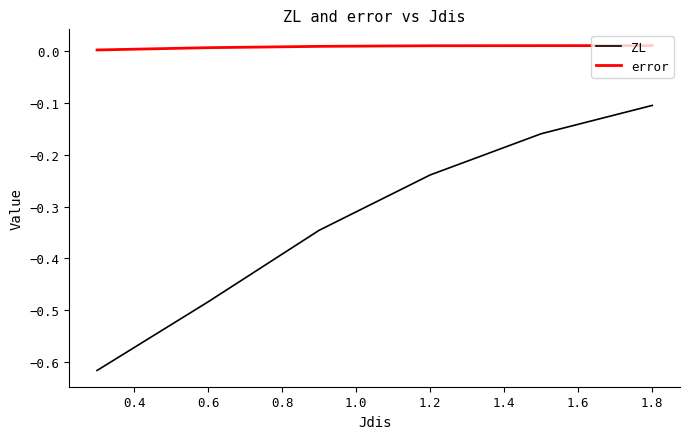

Does the chart display data point markers on the line(s)?

No